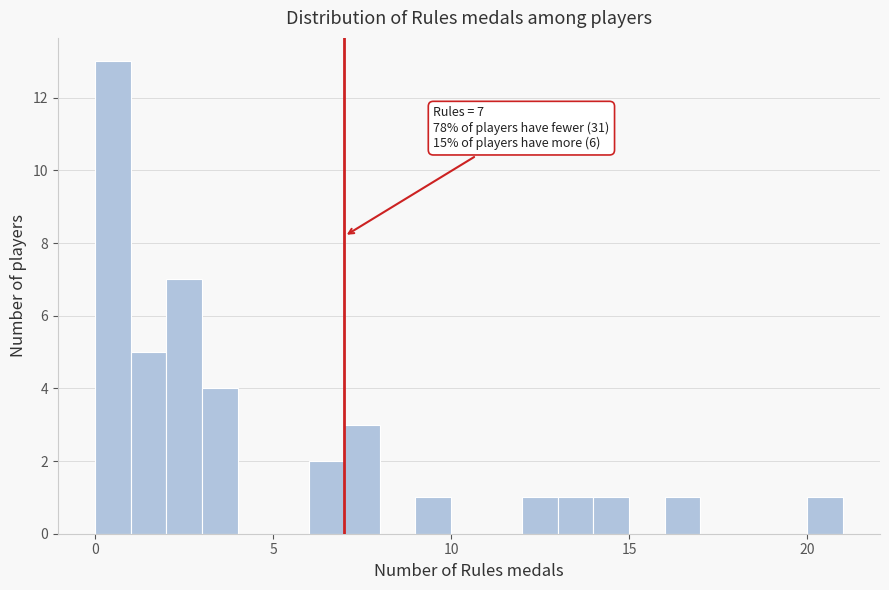

Read against the x-axis, roughly where is the centre of the tallest bar?

0.5